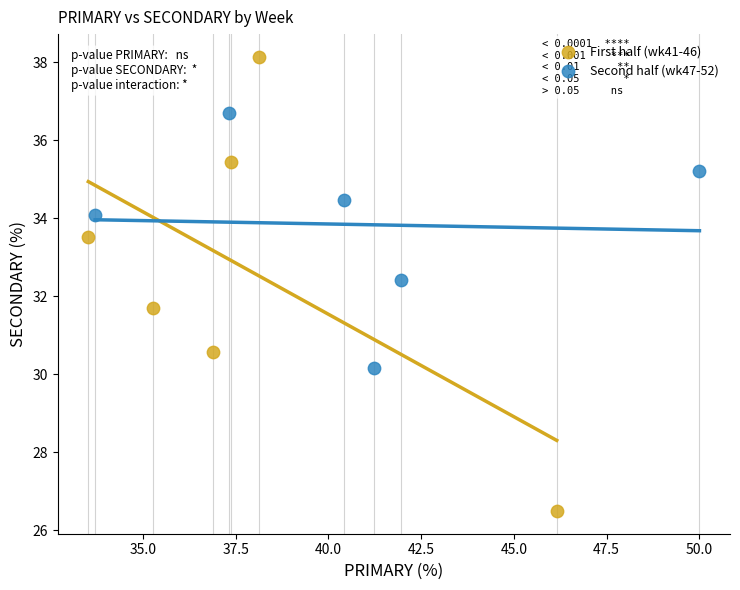

Which series contains the highest Y value?

First half (wk41-46)